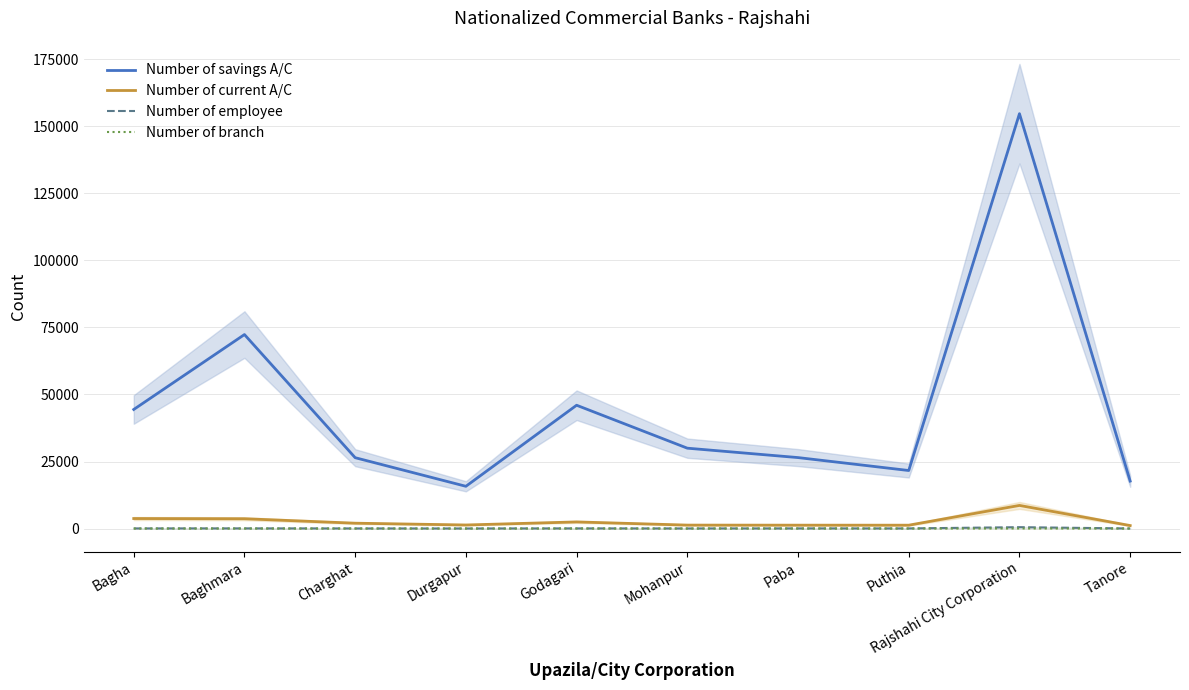

Reading left to right, list all the values displayed in this chart.

Number of savings A/C: Bagha=44400	Baghmara=72335	Charghat=26424	Durgapur=15758	Godagari=45980	Mohanpur=29970	Paba=26464	Puthia=21640	Rajshahi City Corporation=154689	Tanore=17698
Number of current A/C: Bagha=3735	Baghmara=3662	Charghat=2000	Durgapur=1332	Godagari=2472	Mohanpur=1288	Paba=1264	Puthia=1257	Rajshahi City Corporation=8623	Tanore=1118
Number of employee: Bagha=52	Baghmara=65	Charghat=43	Durgapur=25	Godagari=59	Mohanpur=36	Paba=58	Puthia=52	Rajshahi City Corporation=516	Tanore=30
Number of branch: Bagha=5	Baghmara=6	Charghat=5	Durgapur=2	Godagari=11	Mohanpur=4	Paba=6	Puthia=6	Rajshahi City Corporation=33	Tanore=8